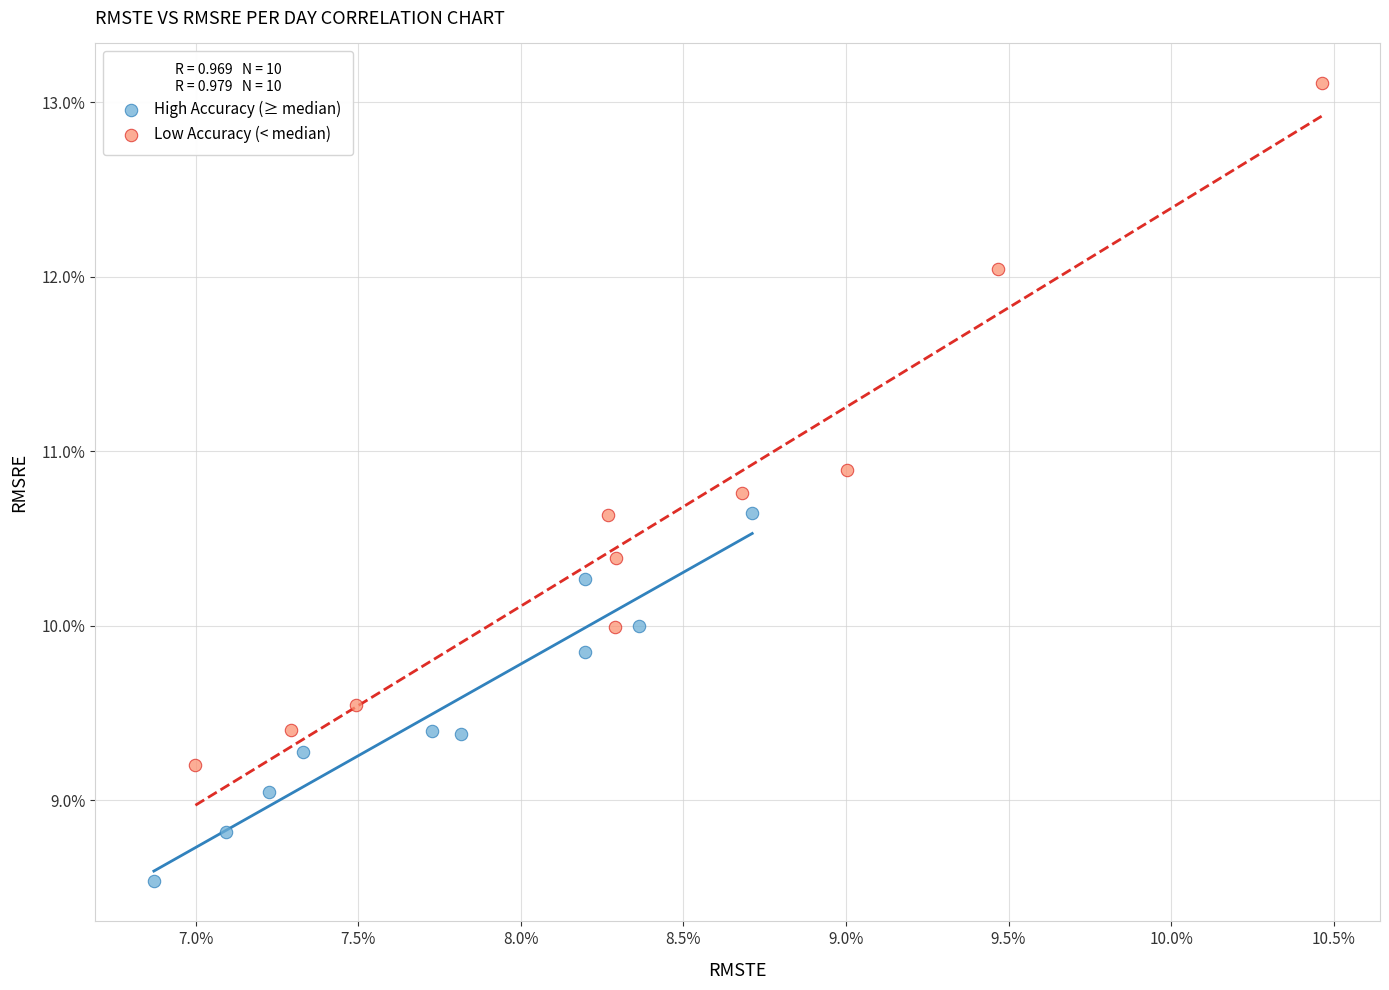

Which series has the largest Y range (max minus min)?

Low Accuracy (< median)